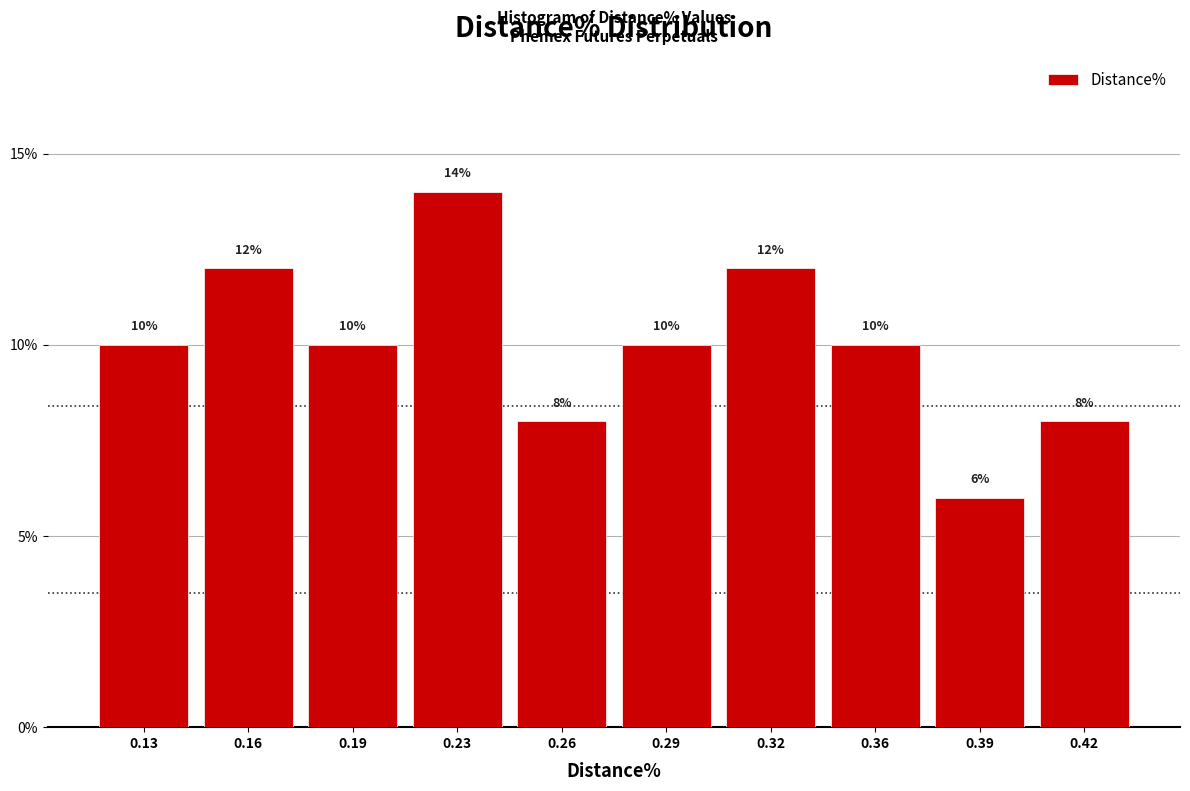

Reading left to right, list all the values displayed in this chart.

0.13=10.0	0.16=12.0	0.19=10.0	0.23=14.0	0.26=8.0	0.29=10.0	0.32=12.0	0.36=10.0	0.39=6.0	0.42=8.0